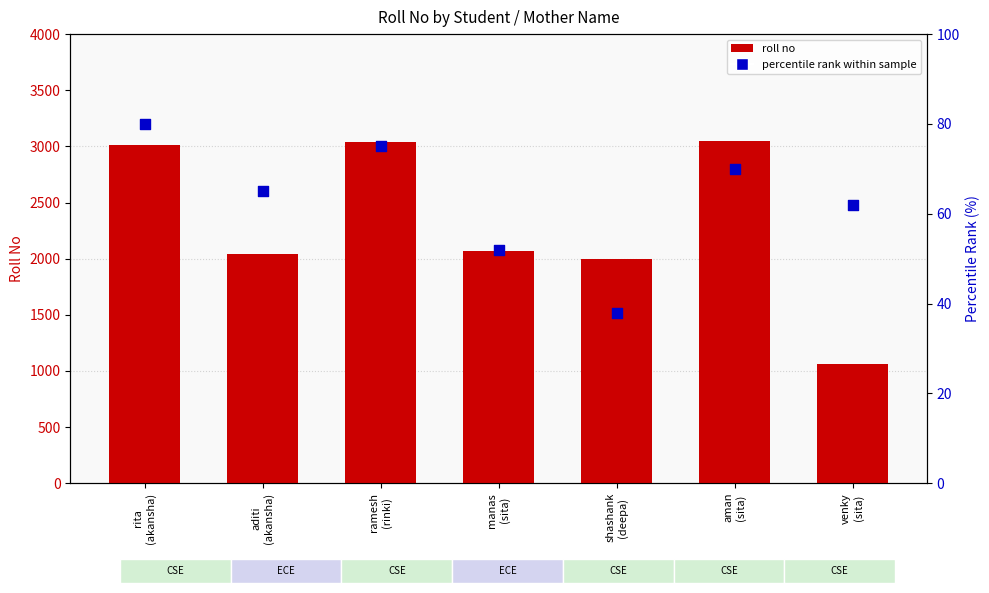

Which series contains the lowest Y value?

percentile rank within sample